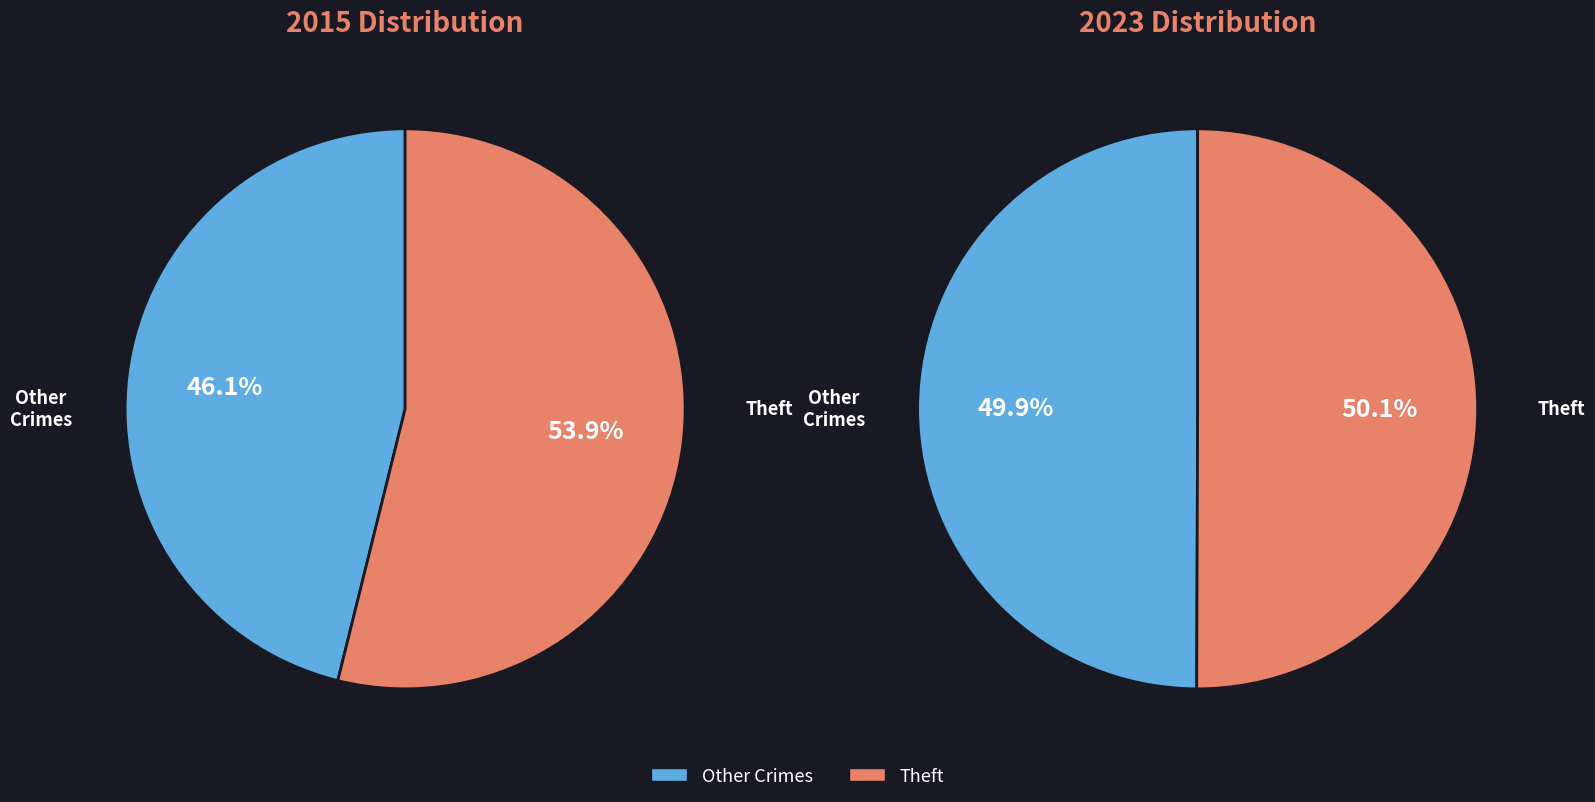

The Aggravated Assault slice represents 12% of the pie. True or false?

False